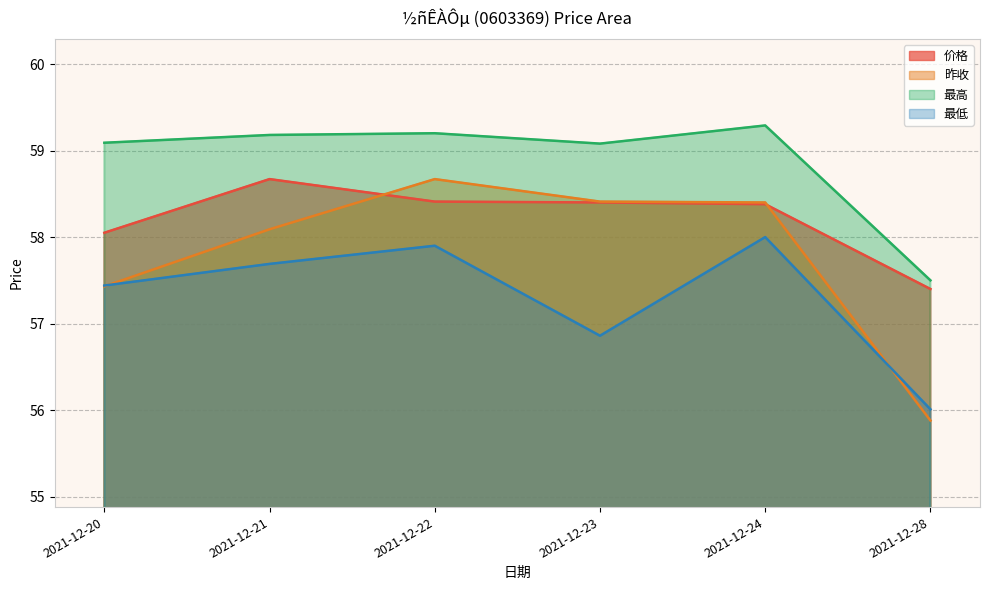

Reading left to right, what are all the values shown in this chart?

价格: 58.0	58.7	58.4	58.4	58.4	57.4
昨收: 57.4	58.1	58.7	58.4	58.4	55.9
最高: 59.1	59.2	59.2	59.1	59.3	57.5
最低: 57.4	57.7	57.9	56.9	58.0	56.0